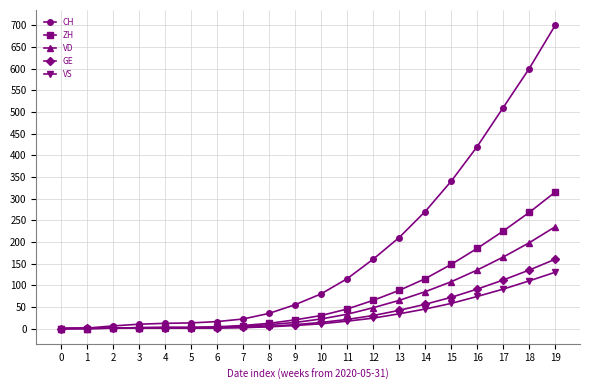

The CH series shows 600 at 18. True or false?

True